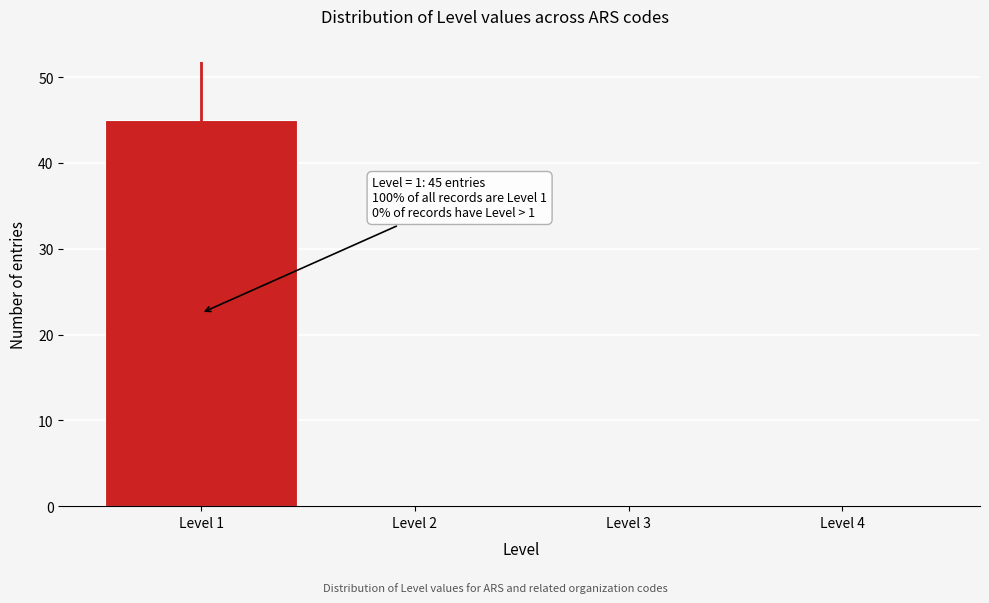

Over which range of the x-axis is the bar tallest?

0.5 to 1.5